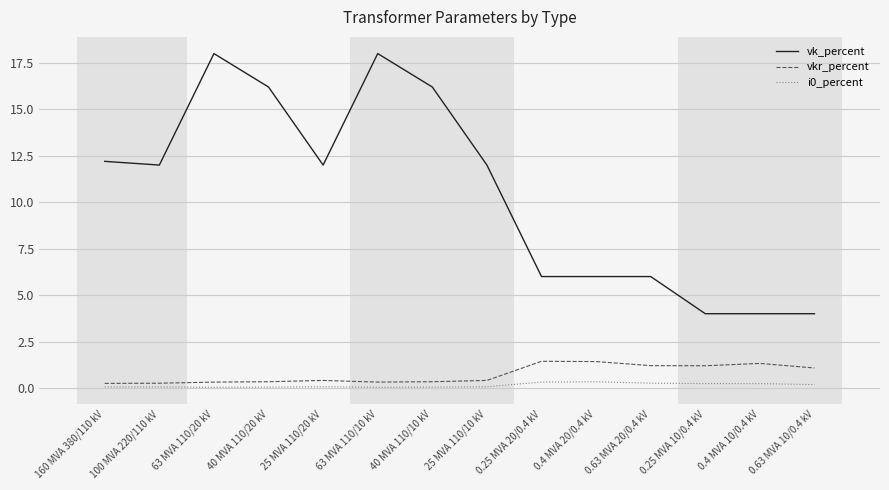

True or false: vkr_percent and vk_percent intersect in this chart.

False